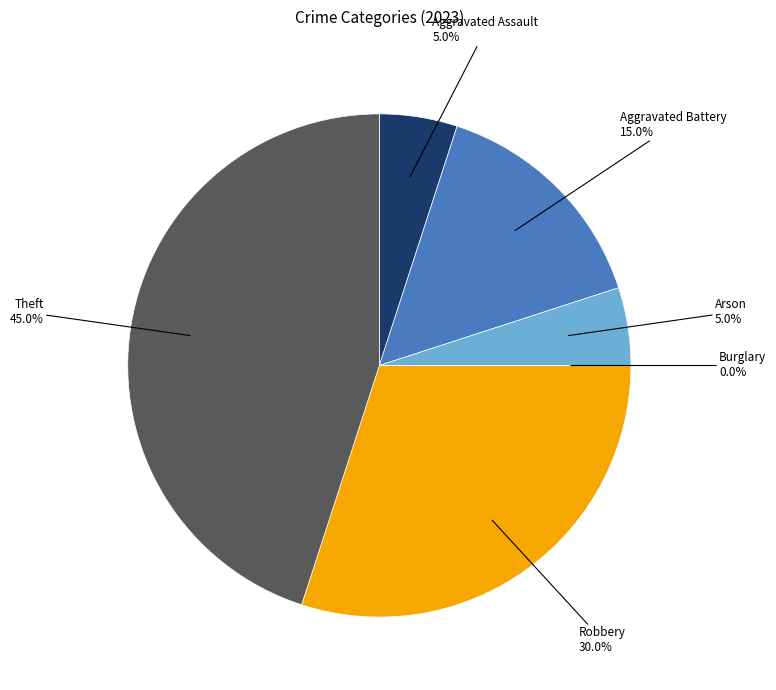

Is it true that Robbery is 42% of the pie?

False